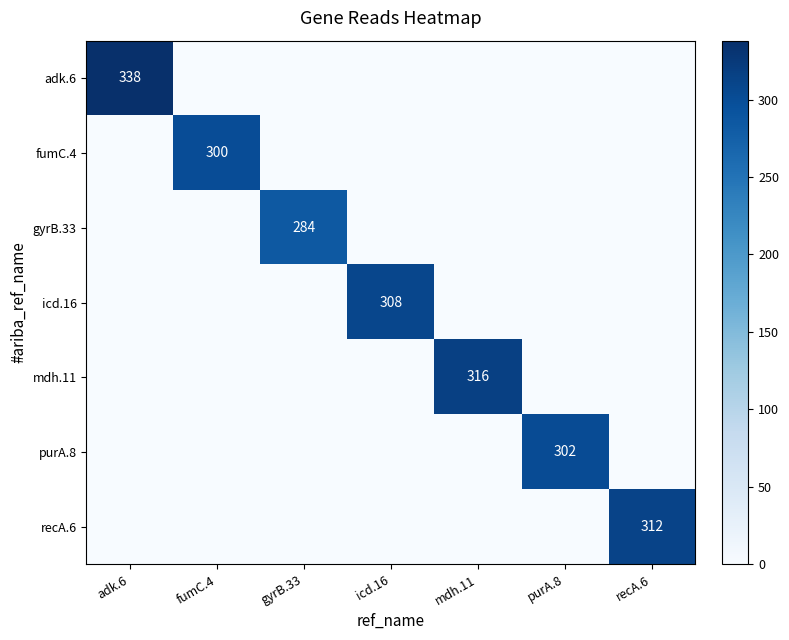

Is the value of recA.6 at fumC.4 greater than the value of adk.6 at recA.6?

No